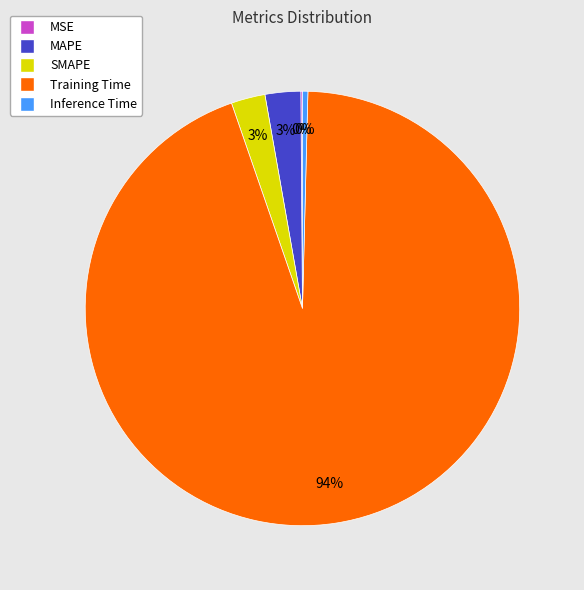

To the nearest percent, what percentage of the pie is MAPE?

3%